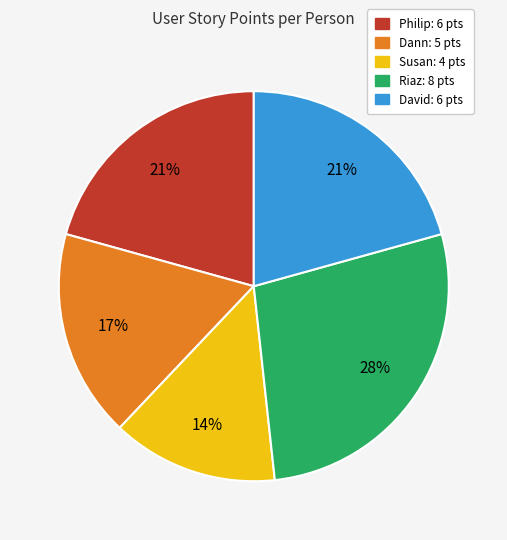

What is the ratio of the value at David to the value at Philip?

1.0